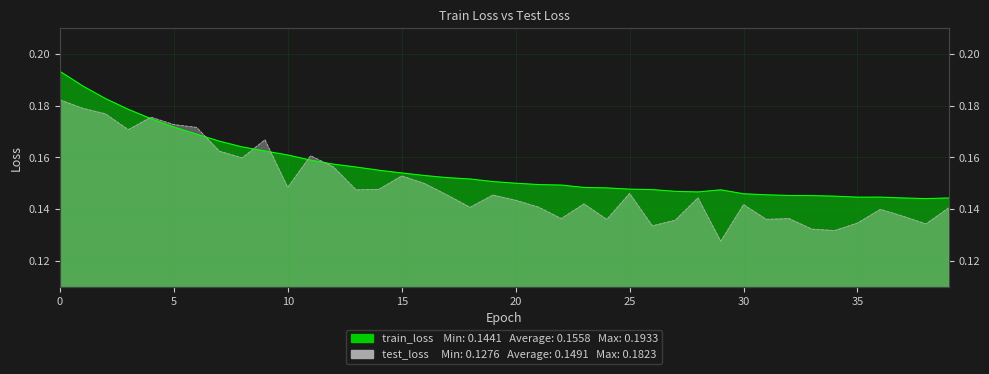

Which series changed the most between 21 and 34?

test_loss